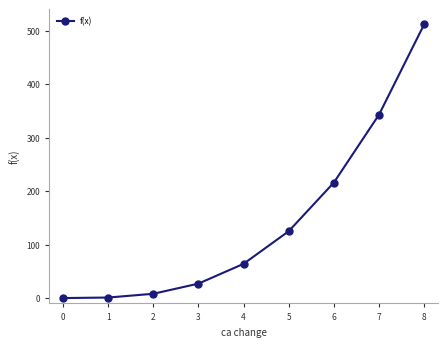

What is the average value?

144